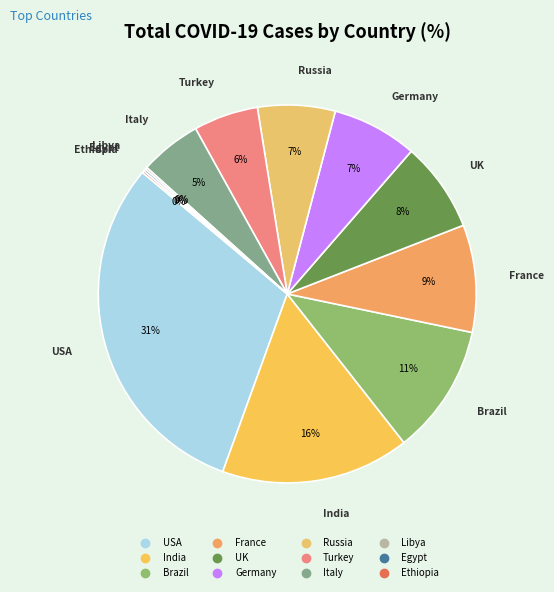

True or false: Germany accounts for 1% of the total.

False